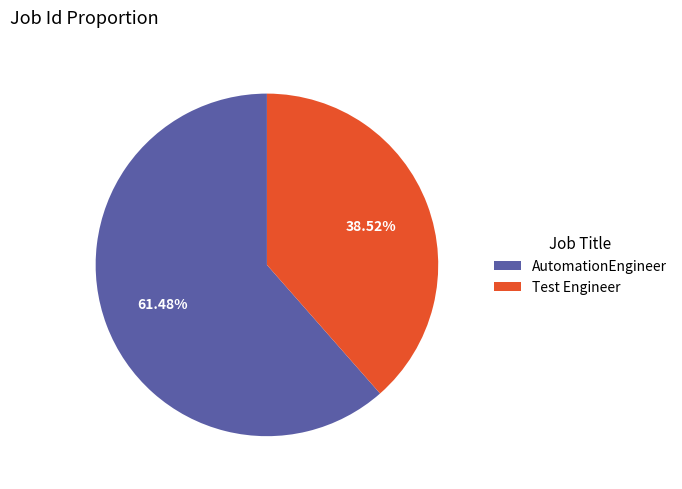

True or false: Test Engineer accounts for 29% of the total.

False